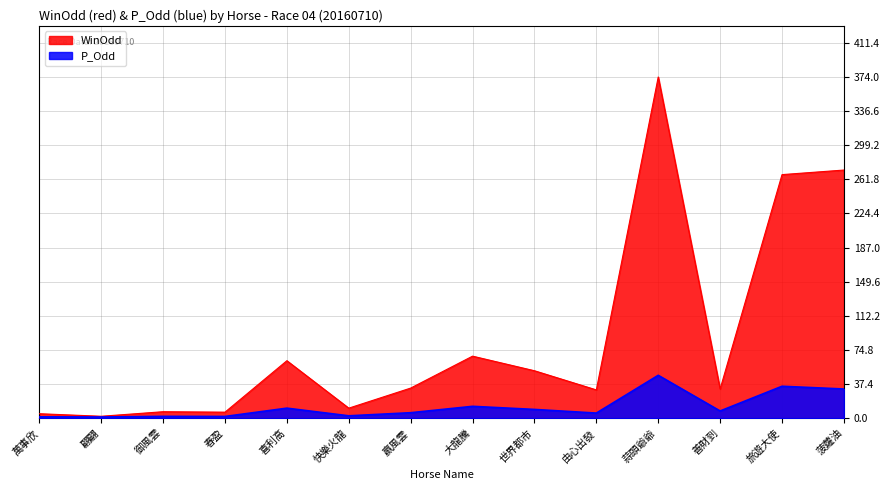

Reading left to right, what are all the values shown in this chart?

WinOdd: 萬事欣=4.9	翩翩=2.1	御風雲=7.1	春盈=6.6	喜利高=63.0	快樂火龍=11.0	嬴風雲=33.0	大龍騰=68.0	世界都市=52.0	由心出發=31.0	蒜頭爺爺=374.0	善財到=32.0	旅遊大使=267.0	菠蘿油=272.0
P_Odd: 萬事欣=1.5	翩翩=1.3	御風雲=2.0	春盈=1.9	喜利高=11.0	快樂火龍=2.6	嬴風雲=6.0	大龍騰=13.0	世界都市=9.6	由心出發=5.6	蒜頭爺爺=47.0	善財到=7.9	旅遊大使=35.0	菠蘿油=32.0